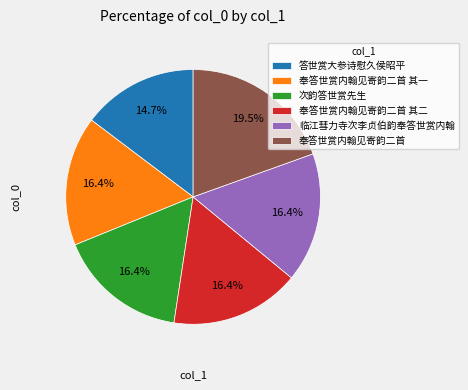

To the nearest percent, what is the difference between the 奉答世赏内翰见寄韵二首 其一 and 奉答世赏内翰见寄韵二首 slice percentages?

3%